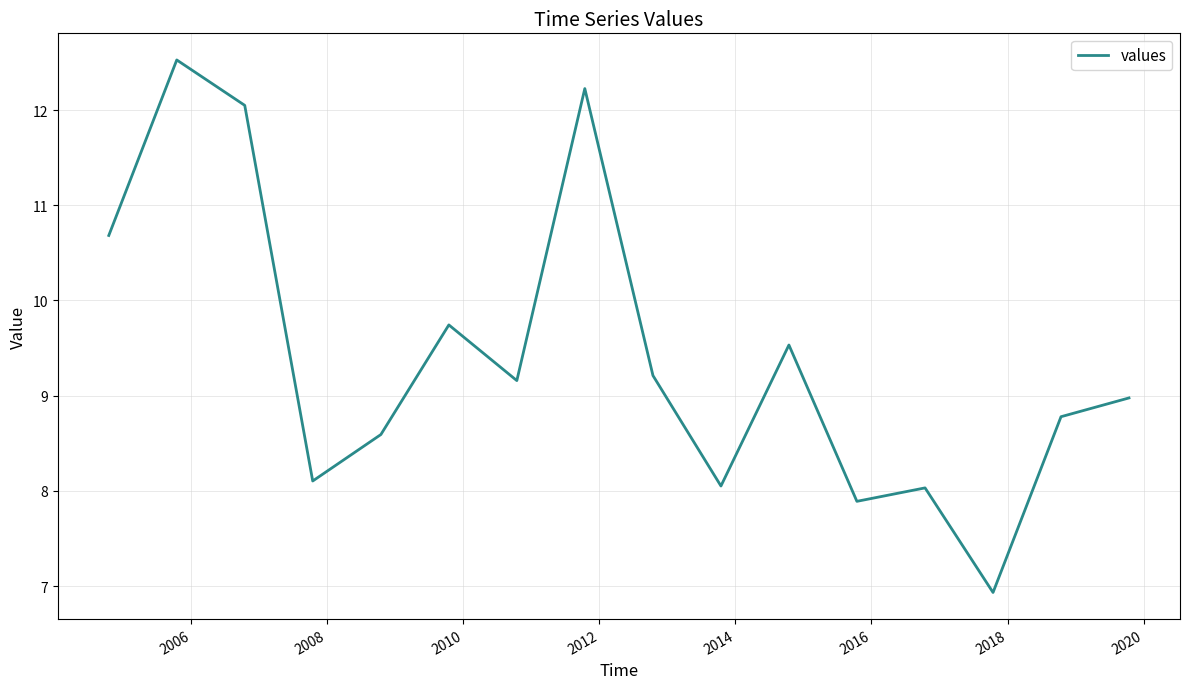

What is the difference between the maximum and minimum values?

5.6